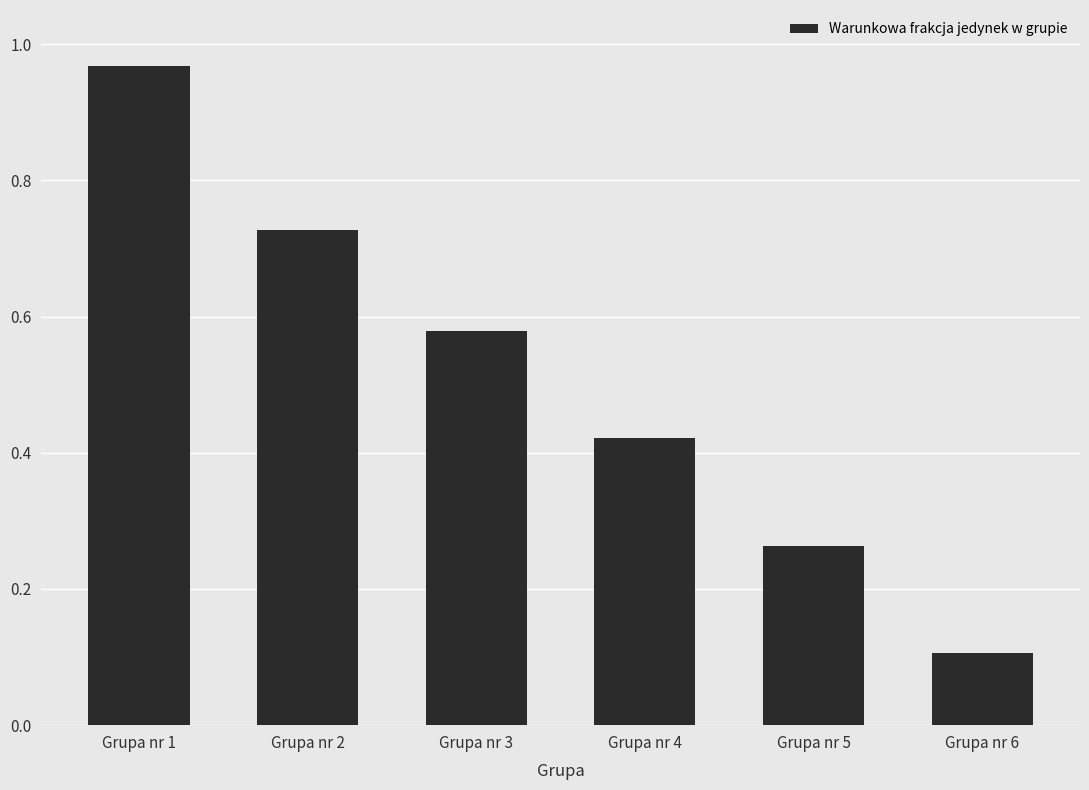

True or false: the data shows 0.2 at Grupa nr 2.

False